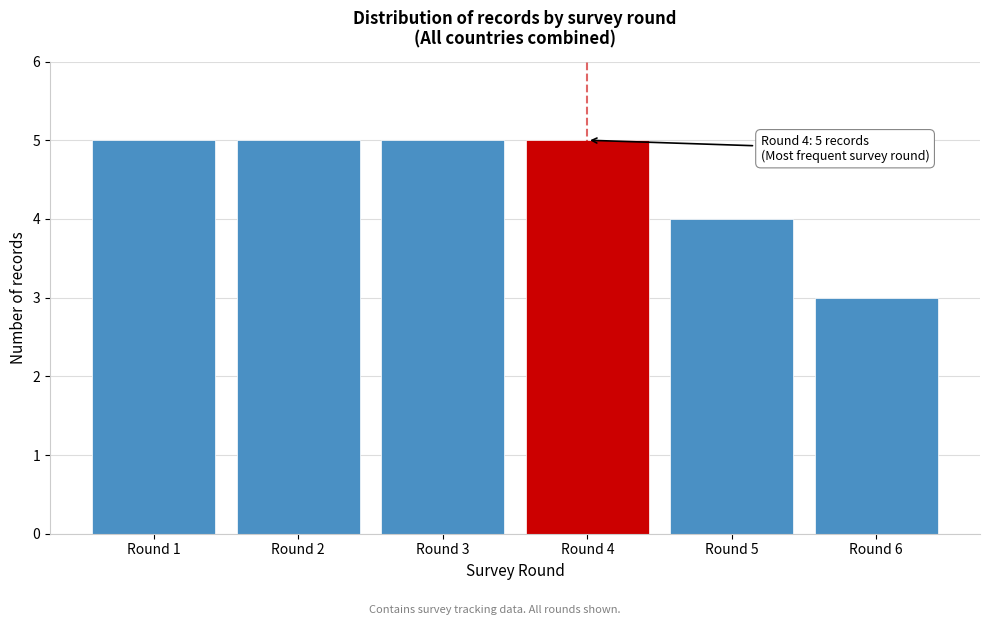

Reading left to right, list all the values displayed in this chart.

5	5	5	5	4	3